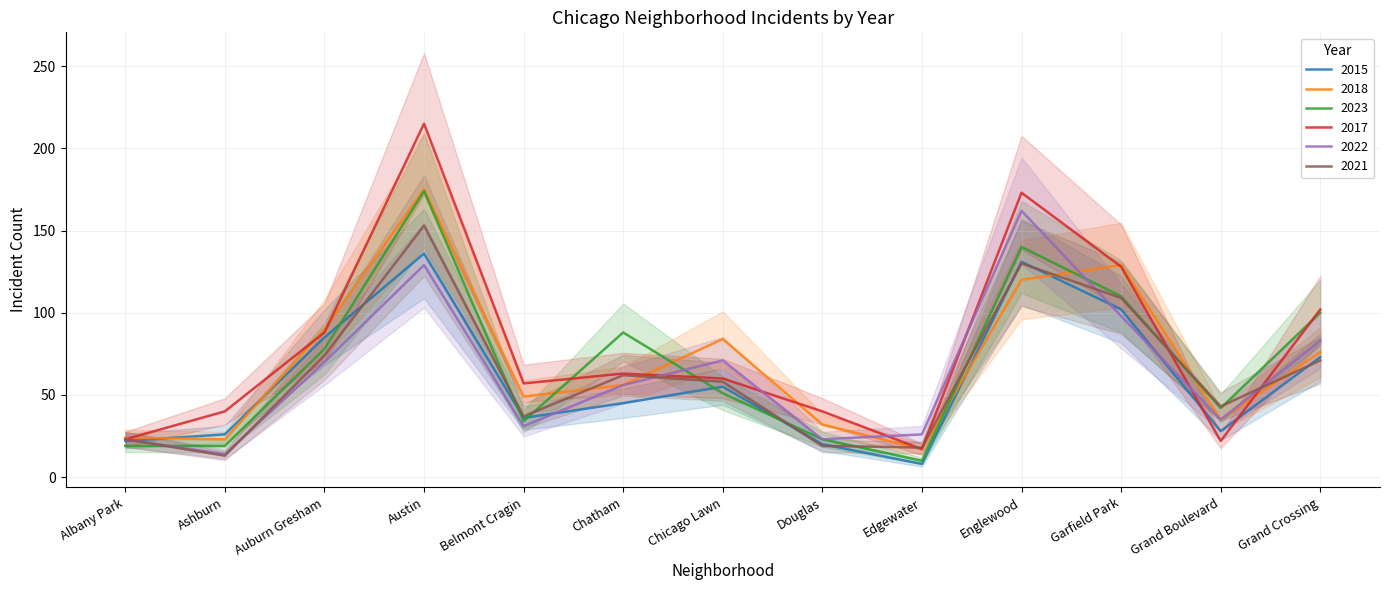

What is the value of the 2017 point at the 11th from the left?

128